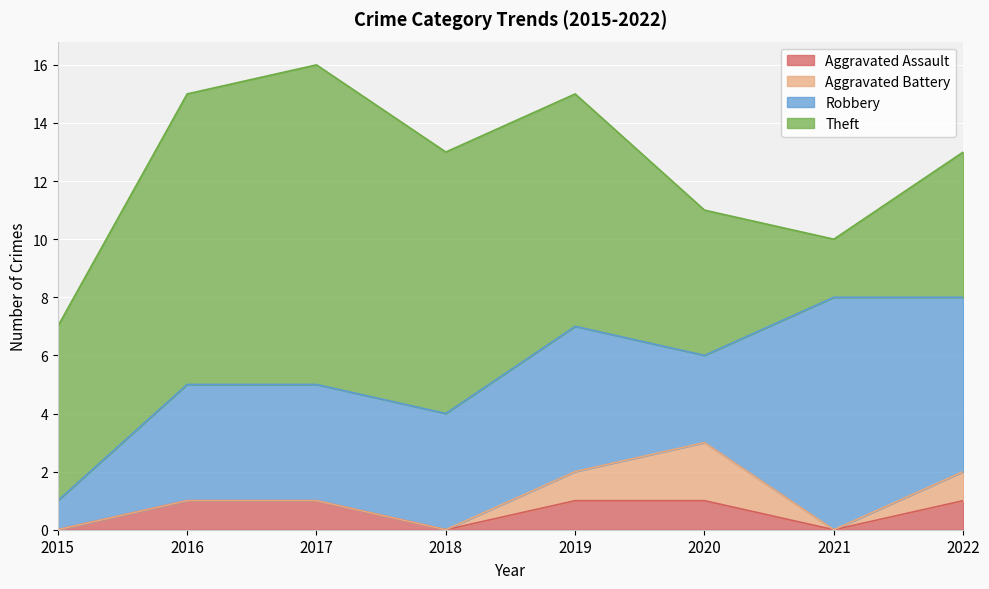

The value of Aggravated Assault at 2020 is 1. True or false?

True